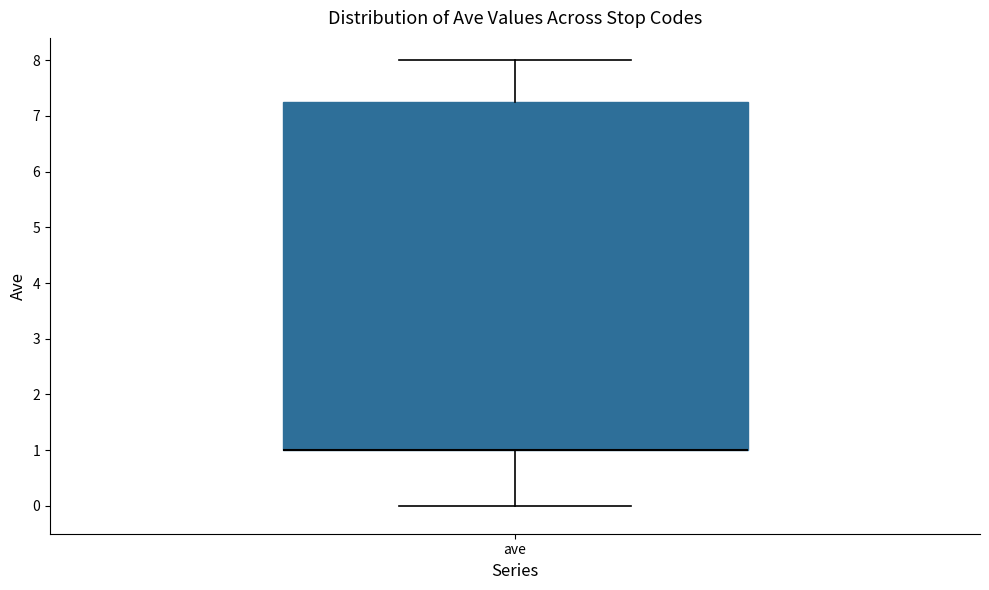

Read this box plot against the y-axis: the position of the median line, the range covered by the box, and the ends of both whiskers. The values are not printed on the chart, so give them approximately, as read against the axis.

median 1.0 (drawn on the box's lower edge), box 1.0 to 7.3, whiskers 0.0 to 8.0